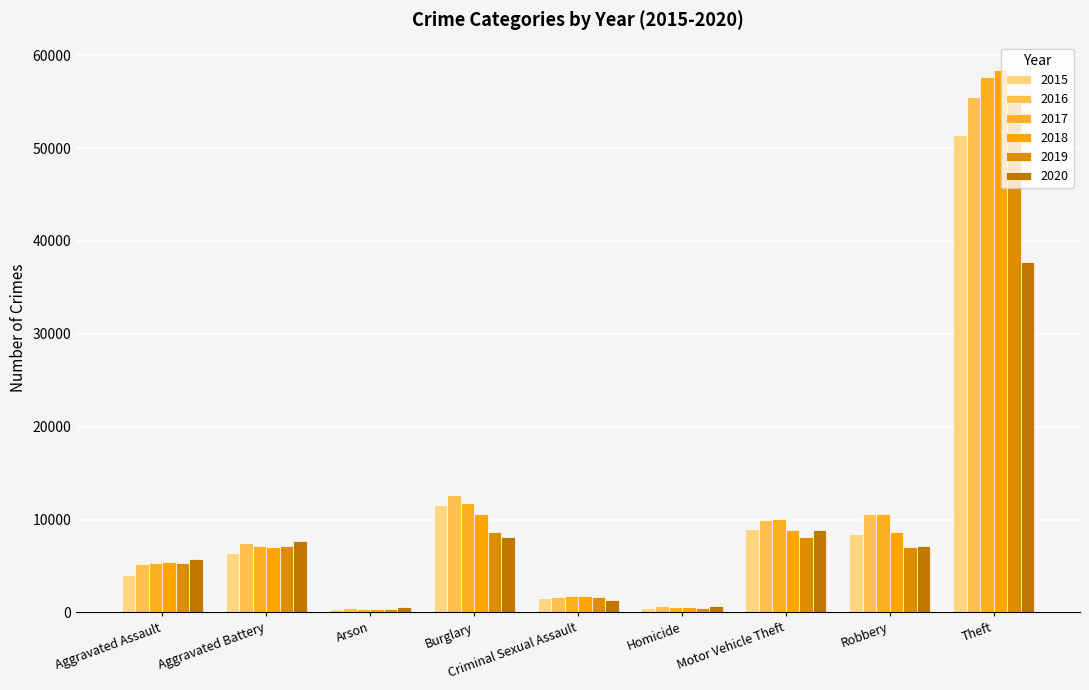

What is the difference between the highest and lowest values at Homicide?

264